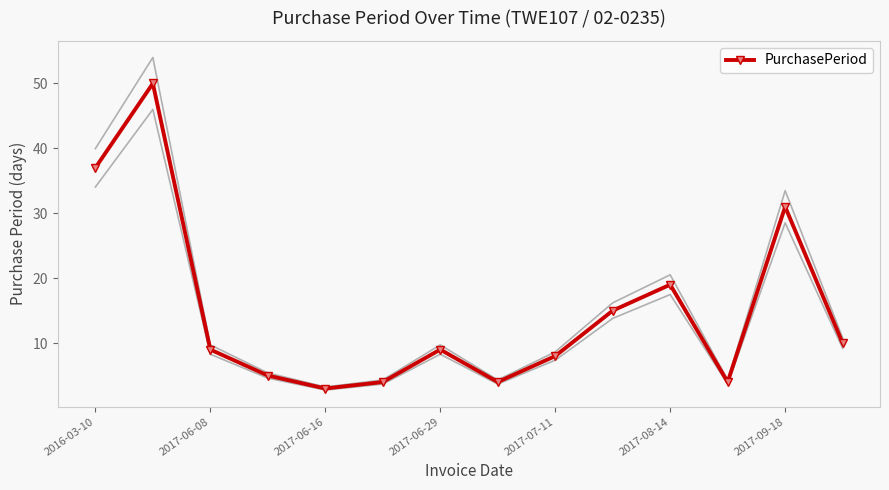

The value of PurchasePeriod at 2017-09-18 is 50. True or false?

False